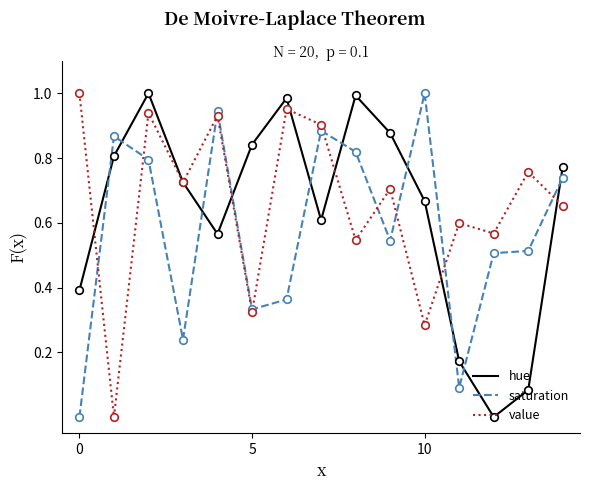

At how many categories does at least one series exceed 0?

15